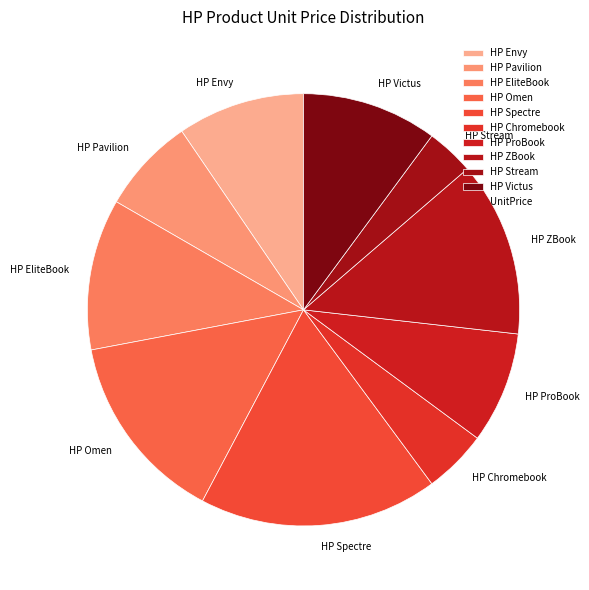

What is the ratio of the value at HP Envy to the value at HP Pavilion?

1.3